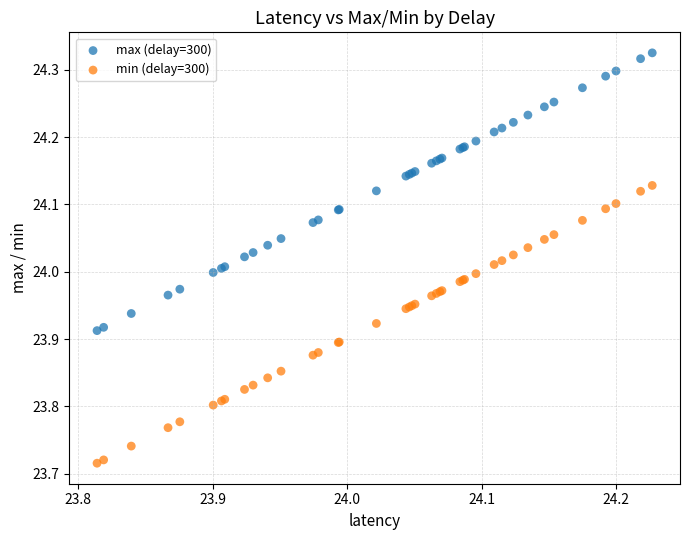

What are all the series names shown in the legend?

max (delay=300), min (delay=300)